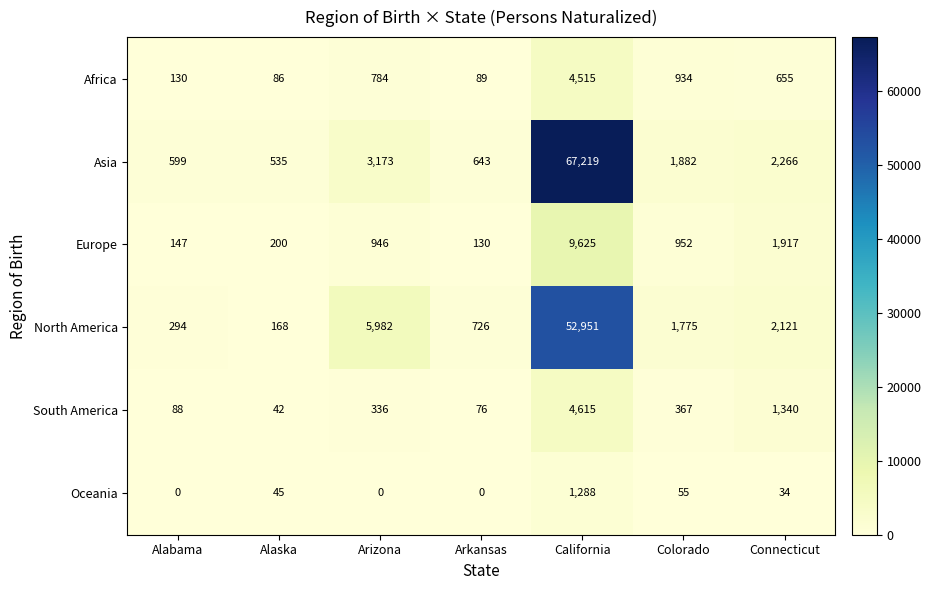

Which series has the widest spread of values?

Asia